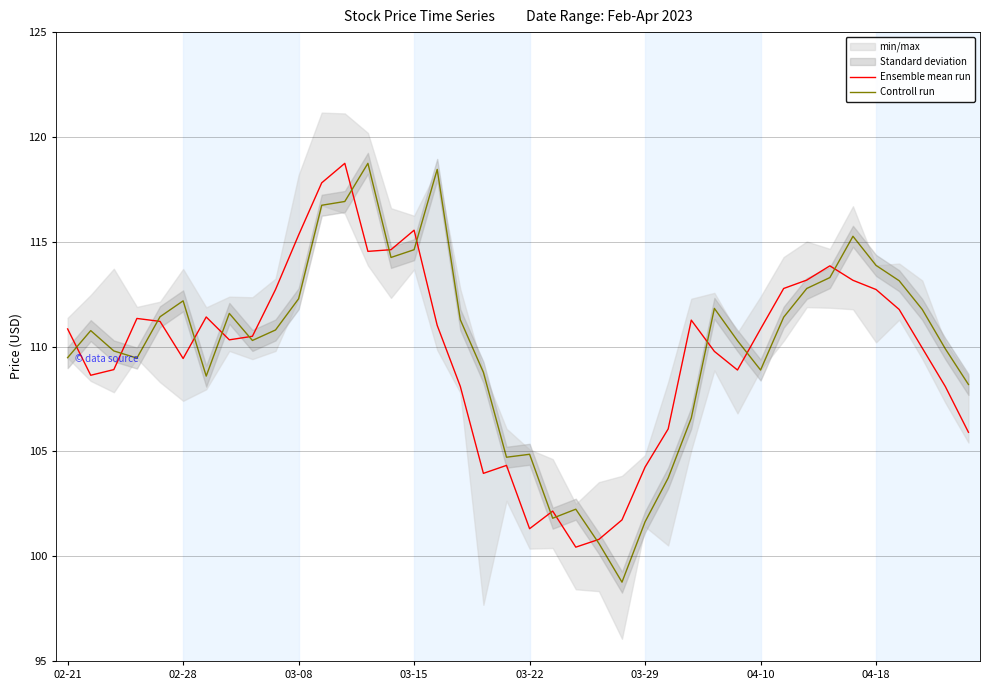

What is the difference between the second highest and minimum values in the Ensemble mean run series?

17.4